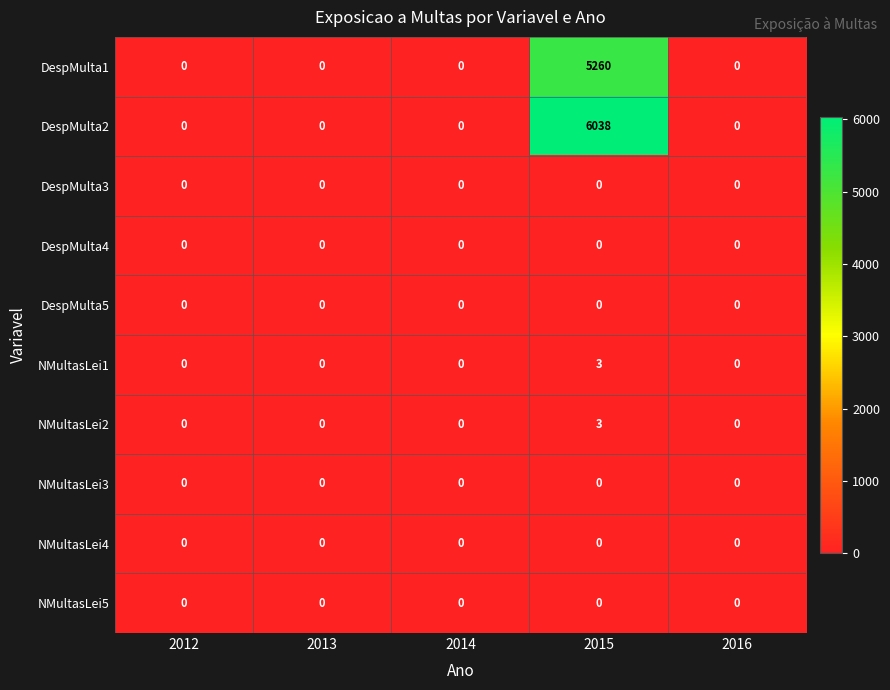

What is the difference between the maximum and second lowest values in the DespMulta2 series?

6038